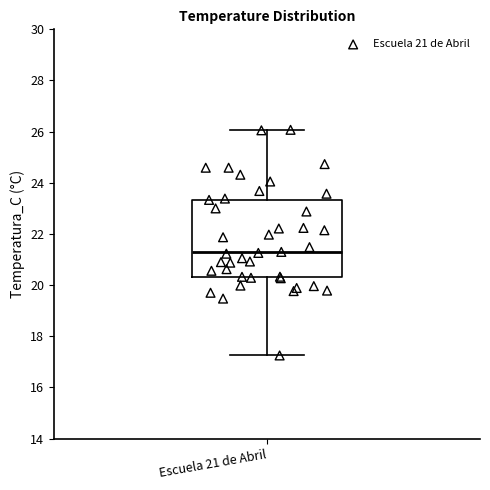

Transcribe this box plot: give where the median line is, the range the box spans, and where the two whiskers end, as read against the y-axis. The values are not printed on the chart, so give them approximately, as read against the axis.

median 21.2, box 20.4 to 23.4, whiskers 17.2 to 26.0